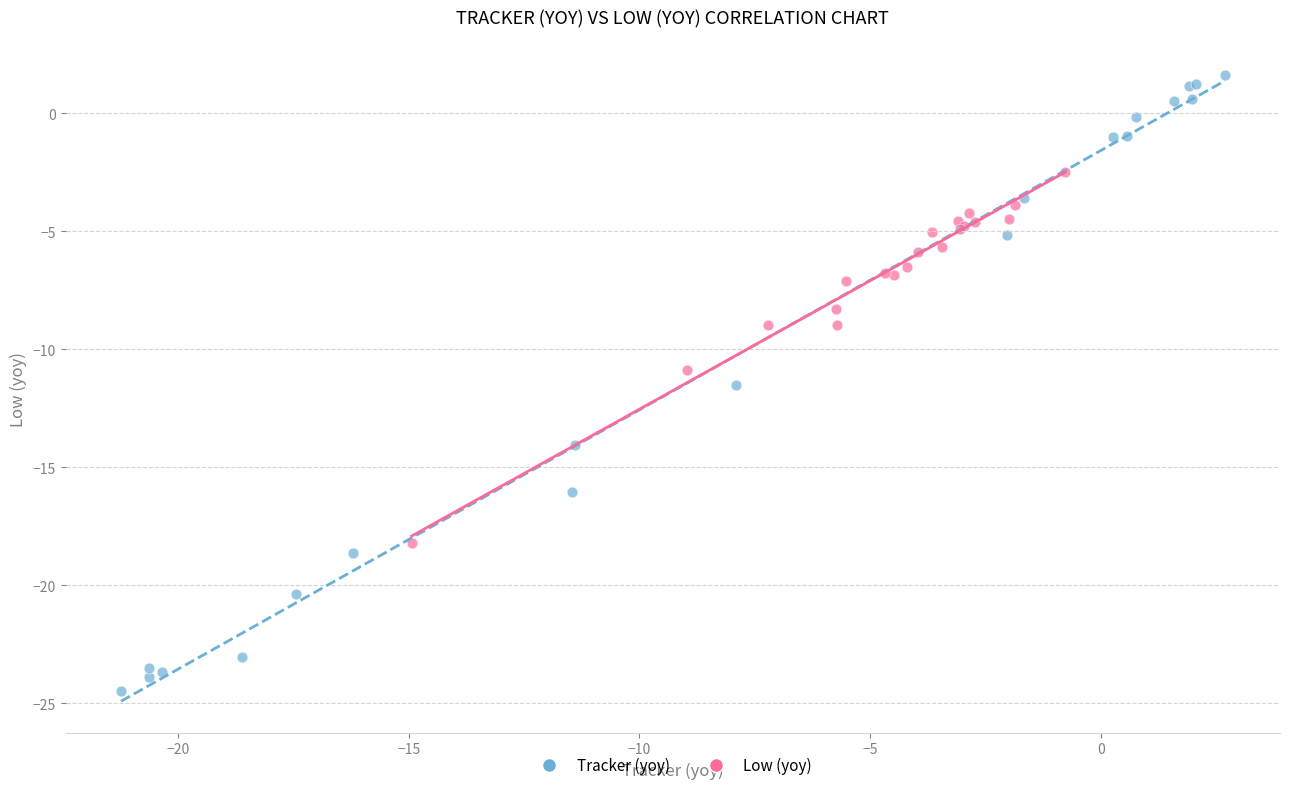

Which series has the widest spread of Y values?

Tracker (yoy)